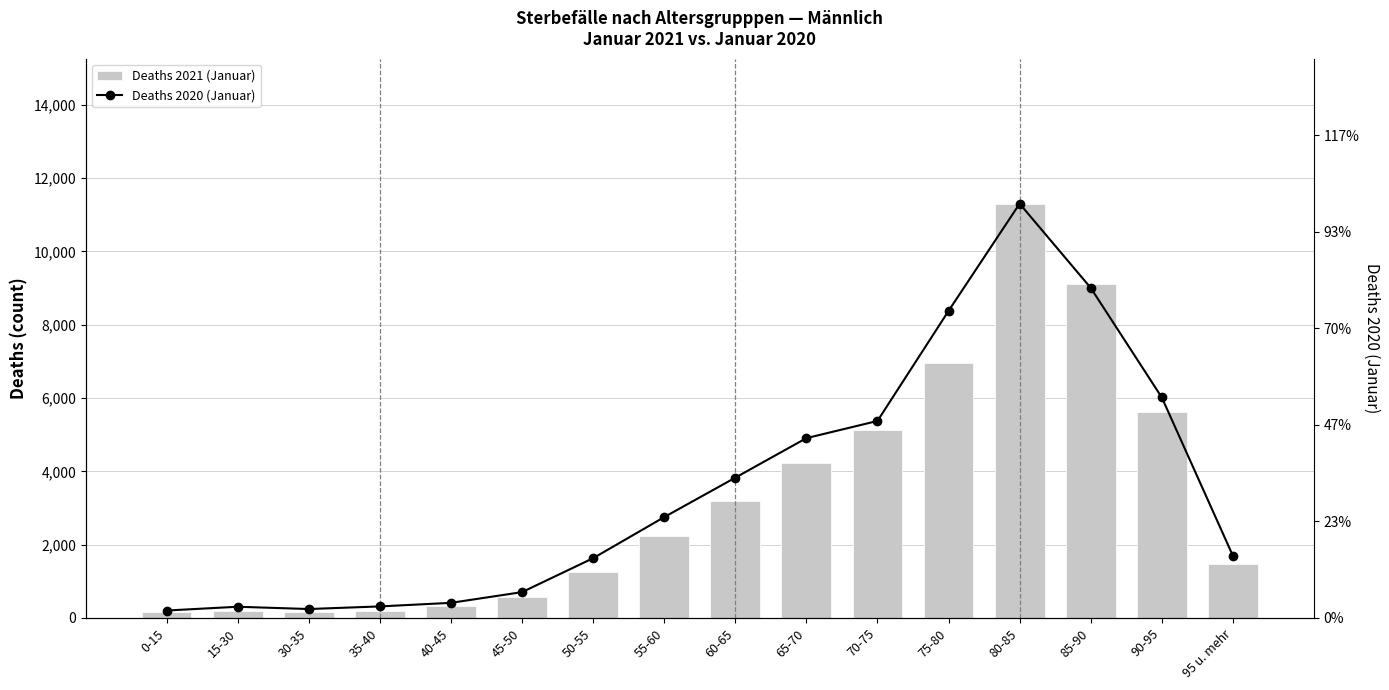

What are all the series names shown in the legend?

Deaths 2021 (Januar), Deaths 2020 (Januar)